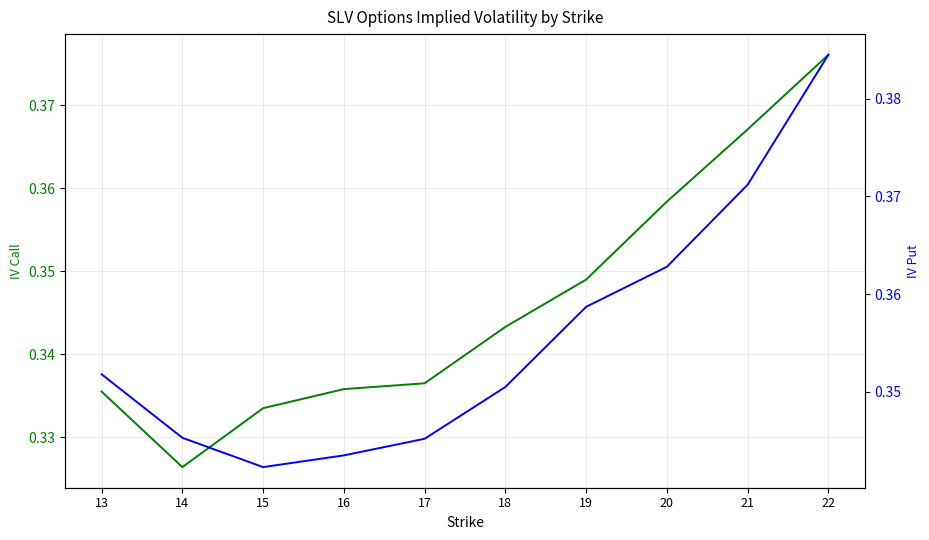

True or false: iv_put and iv_call intersect in this chart.

False